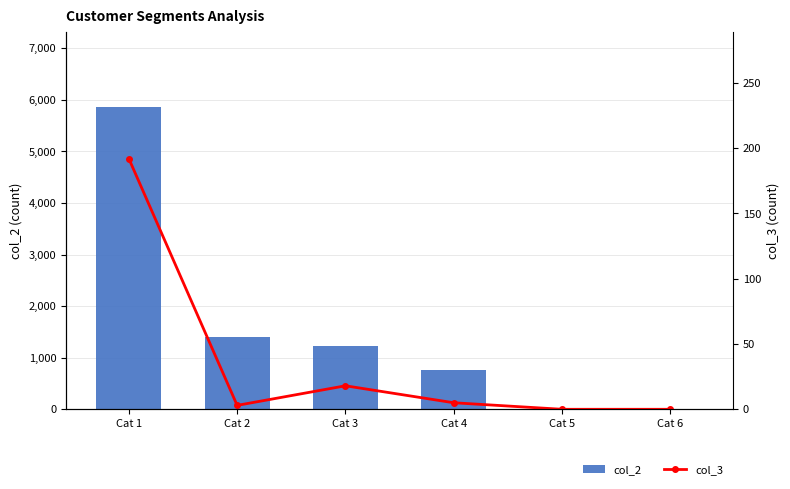

The value of col_2 at Cat 2 is 1409. True or false?

True